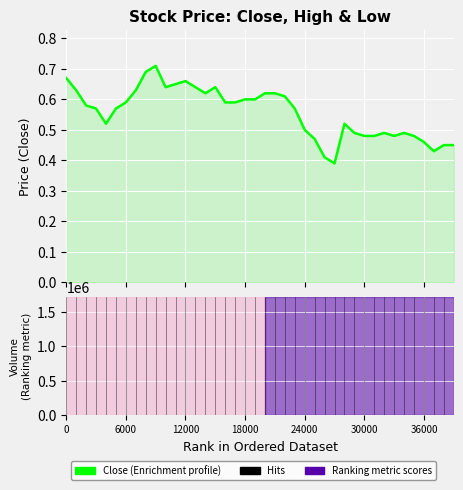

What is the difference between the maximum and minimum values?

0.3